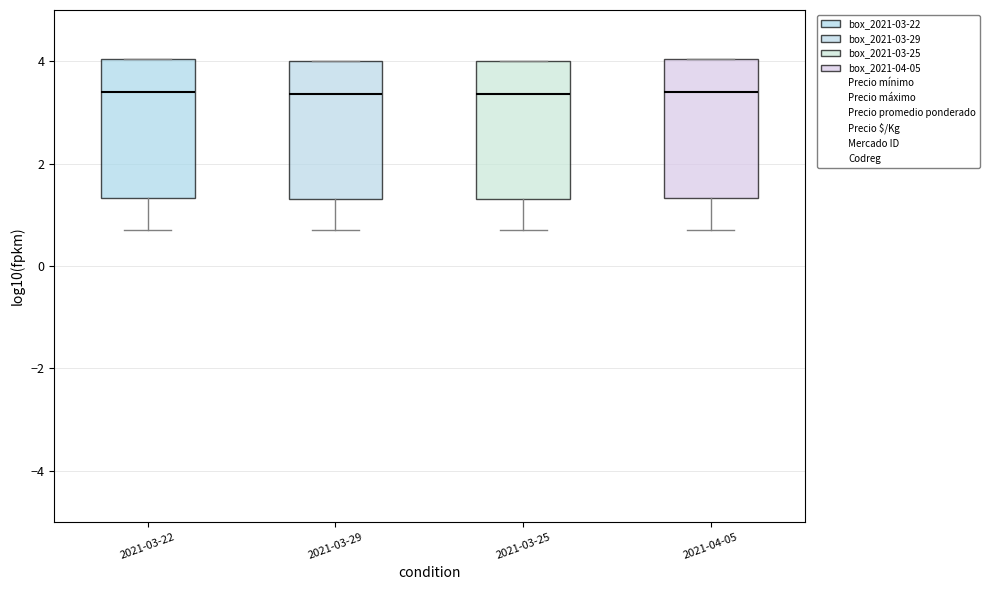

The Mercado ID series shows 0.7 at 2021-04-05. True or false?

True